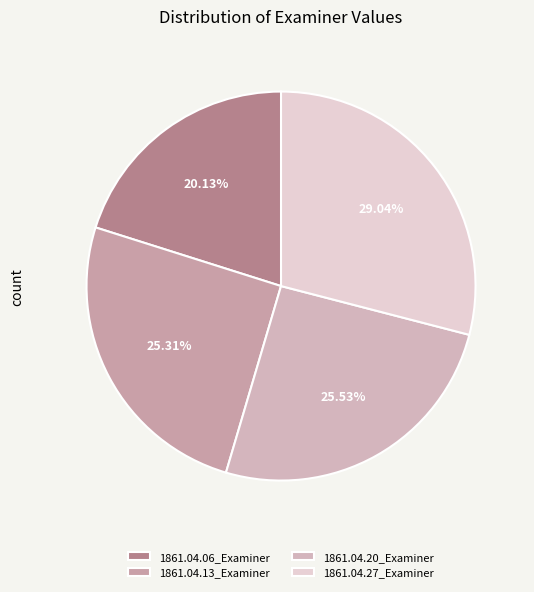

Does any single category account for the majority?

No